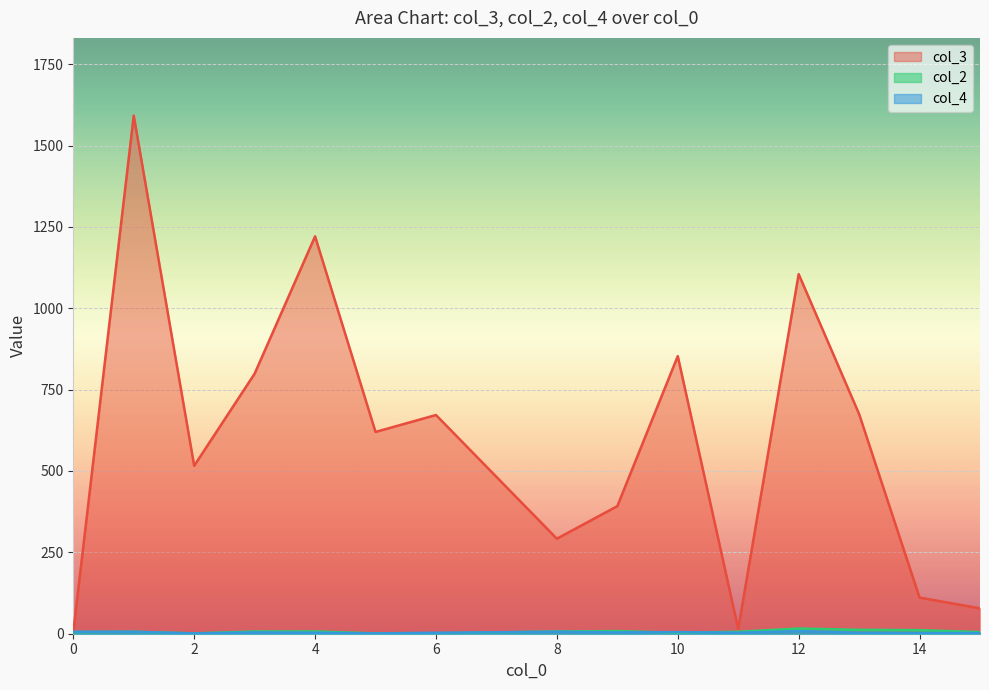

True or false: col_4 has a value of 0 at 14.

True